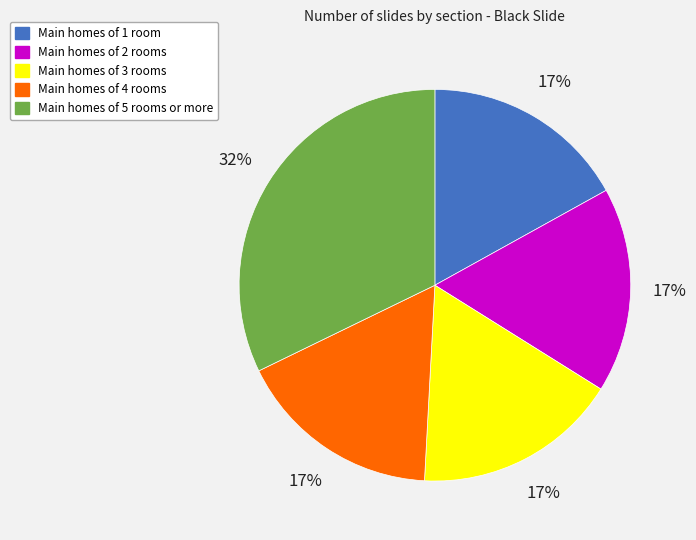

To the nearest percent, what is the difference between the largest and smallest slice percentages?

15%